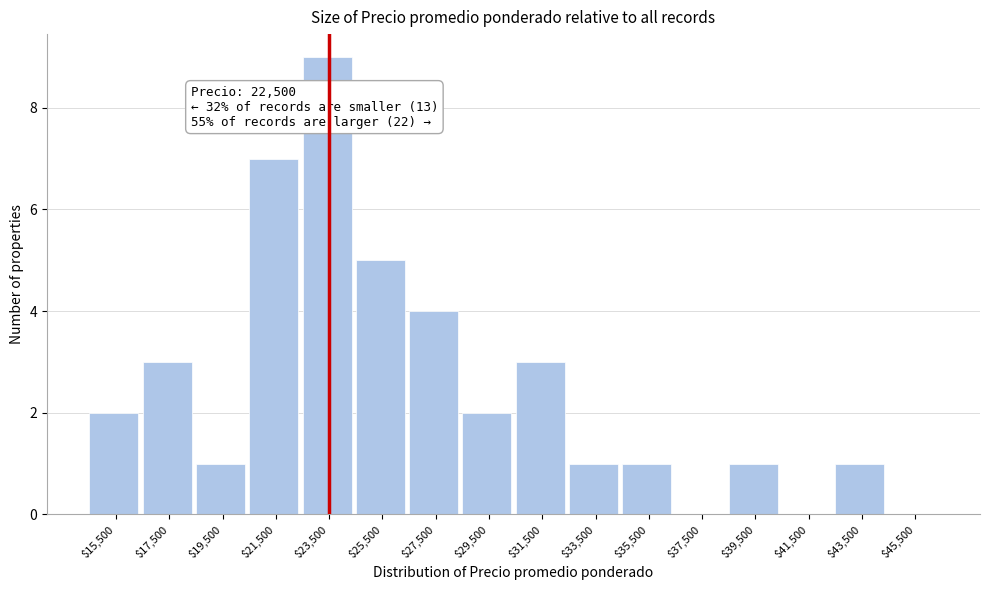

Over which range of the x-axis is the bar tallest?

22500 to 24500